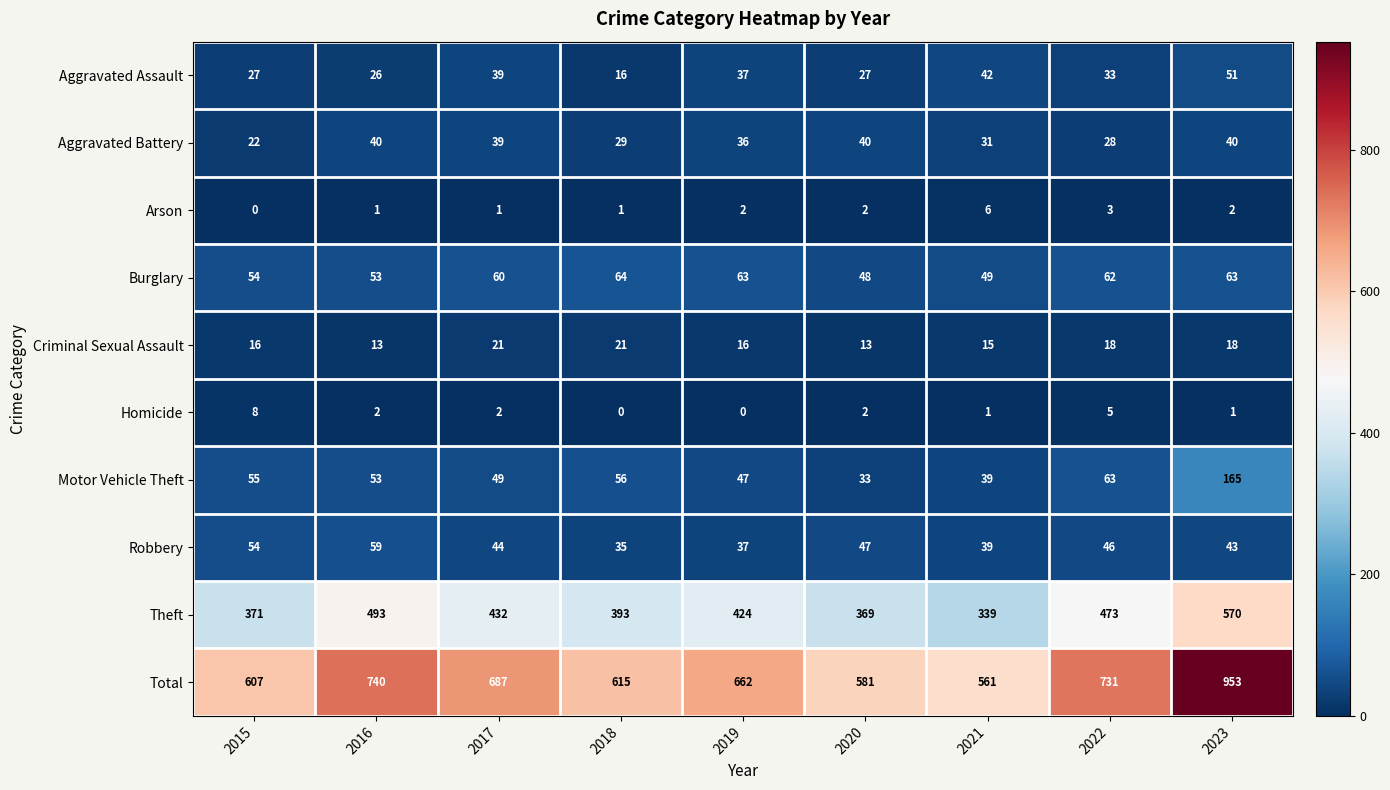

List the series in order of their peak value, highest first.

Total, Theft, Motor Vehicle Theft, Burglary, Robbery, Aggravated Assault, Aggravated Battery, Criminal Sexual Assault, Homicide, Arson